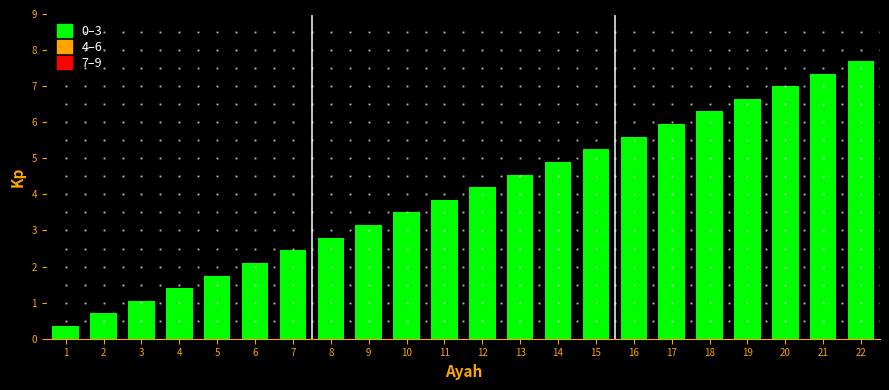

Rank the categories by value from lowest to highest.

1, 2, 3, 4, 5, 6, 7, 8, 9, 10, 11, 12, 13, 14, 15, 16, 17, 18, 19, 20, 21, 22